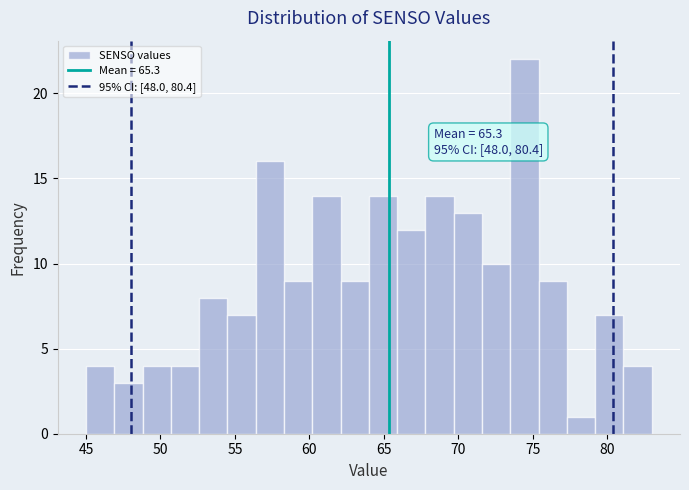

Around what value on the x-axis is the tallest bar? Give the approximate position of its centre, as read against the axis.

74.5